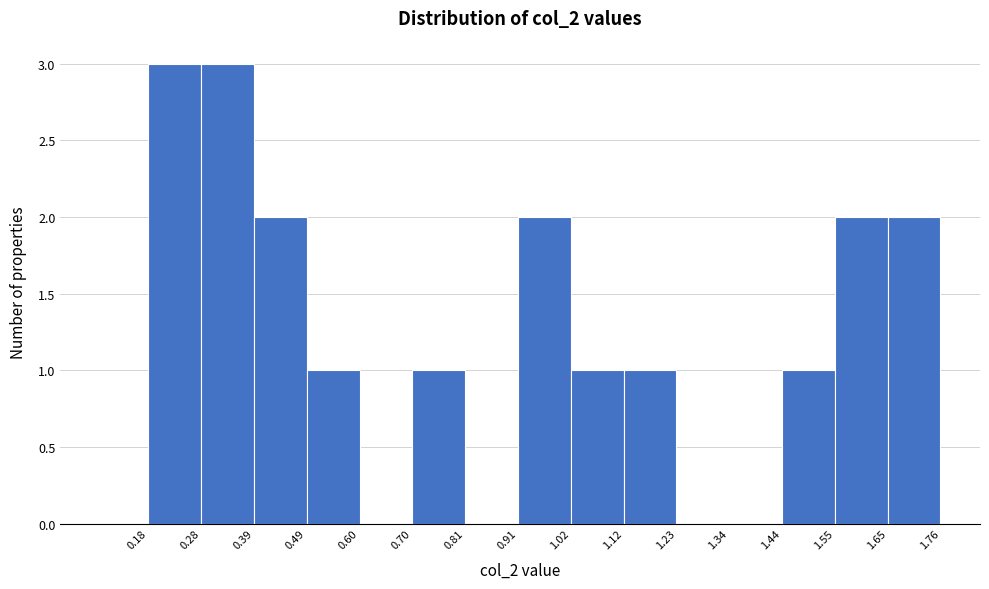

Reading left to right, list every bar in this chart as the range it spans on the x-axis followed by its height. The values are not printed on the chart, so give them approximately, as read against the axis.

0.18 to 0.28: 3
0.28 to 0.39: 3
0.39 to 0.49: 2
0.49 to 0.60: 1
0.60 to 0.70: 0
0.70 to 0.81: 1
0.81 to 0.91: 0
0.91 to 1.02: 2
1.02 to 1.12: 1
1.12 to 1.23: 1
1.23 to 1.34: 0
1.34 to 1.44: 0
1.44 to 1.55: 1
1.55 to 1.65: 2
1.65 to 1.76: 2